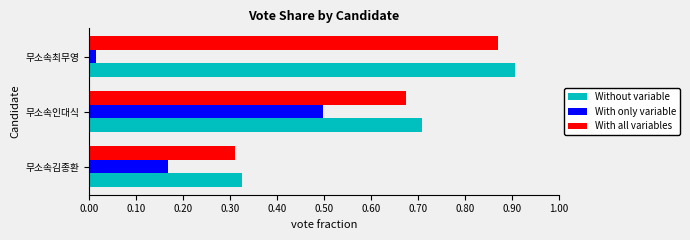

At which category is the sum across all series the highest?

무소속인대식